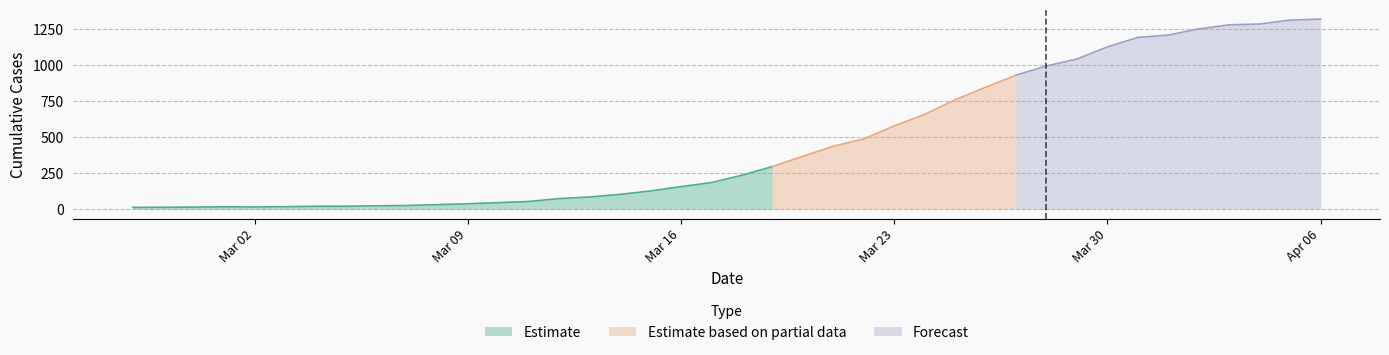

What is the sum of the values at 2020-03-24 and 2020-03-11?

712